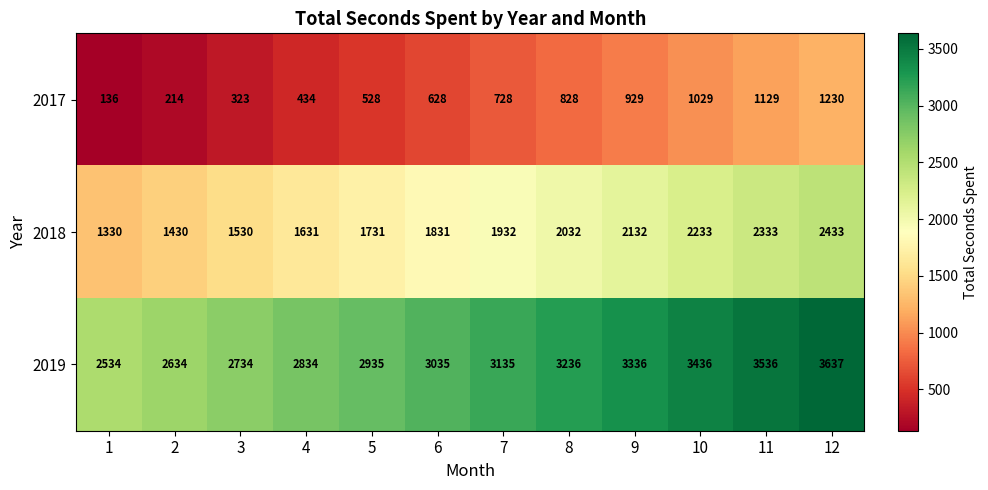

What is the difference between the maximum and minimum values in the 2018 series?

1103